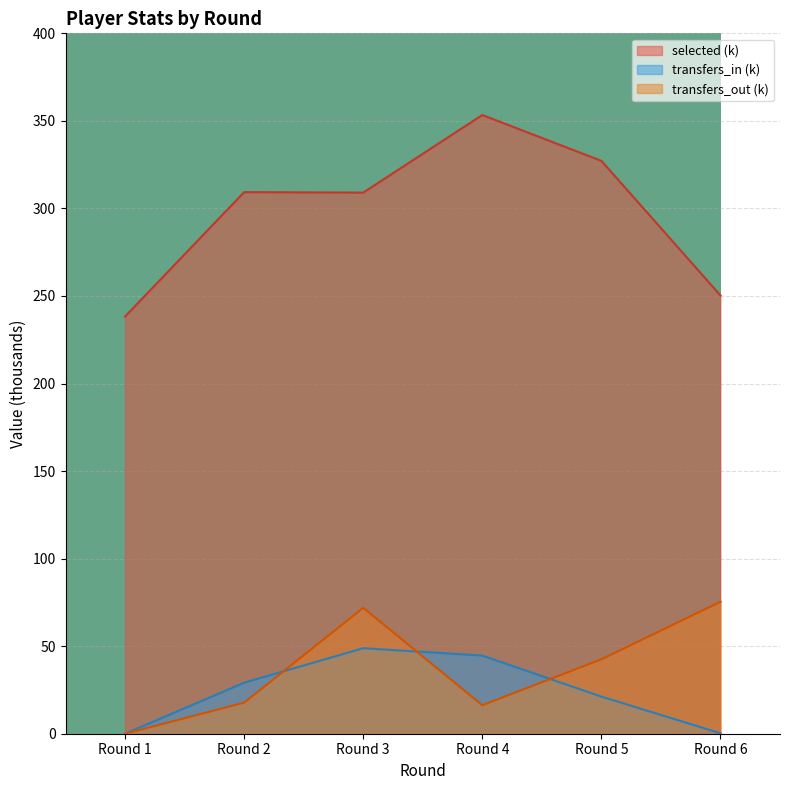

What is the difference between the transfers_out values at Round 6 and Round 5?

32.9